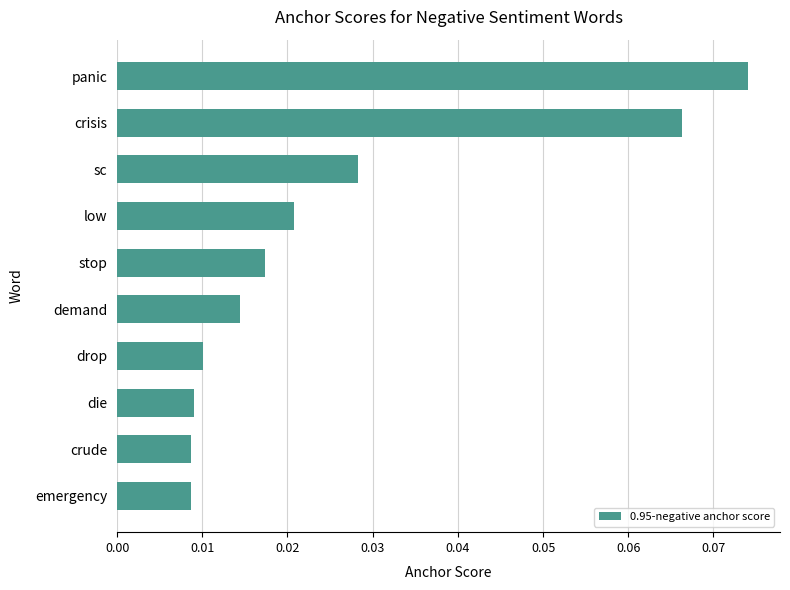

What is the label of the 1st bar from the bottom?

emergency